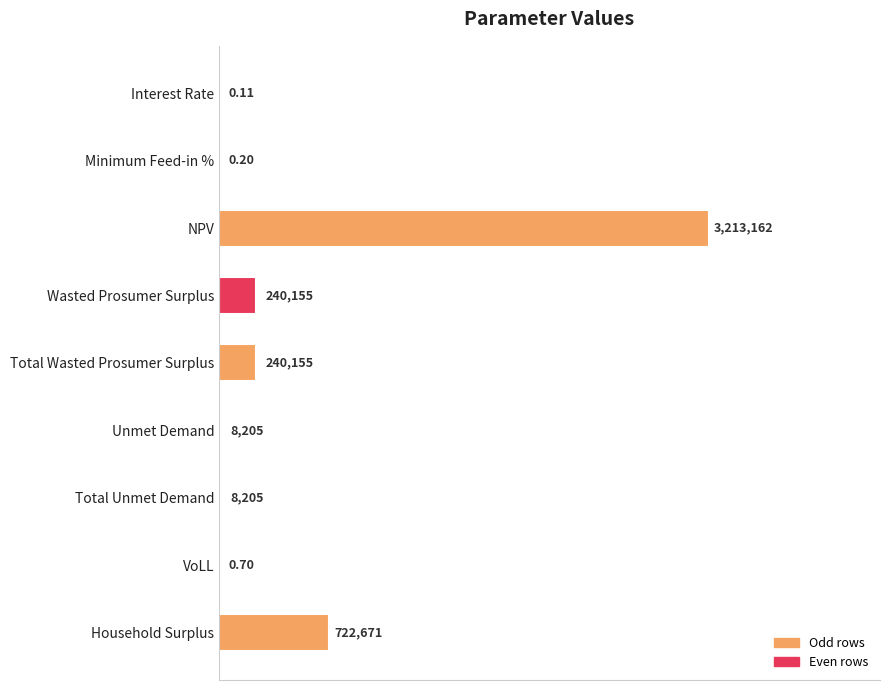

Are the bars horizontal?

Yes